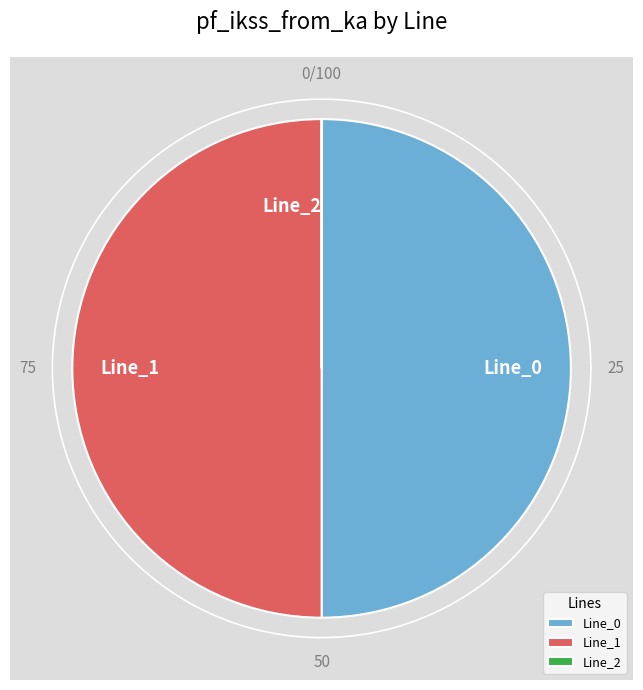

How much of the chart is everything except Line_2?

100.0%